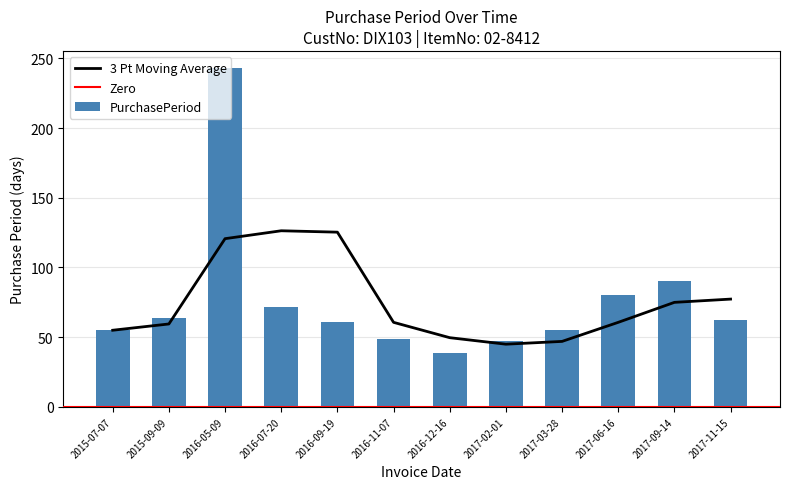

What is the label of the 5th bar from the left?

2016-09-19